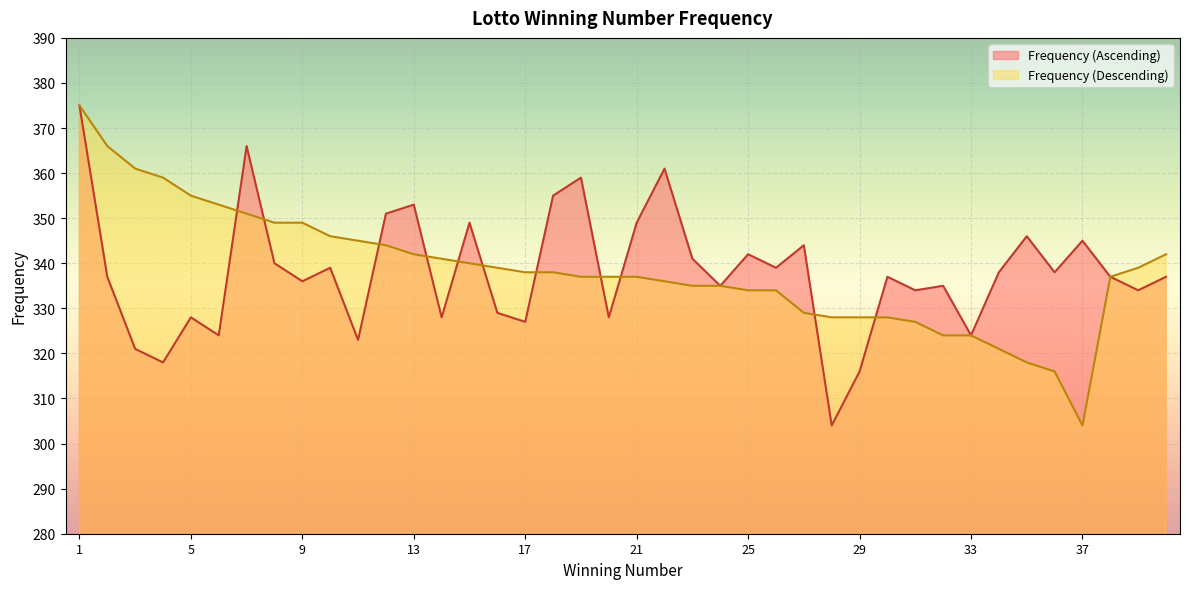

What is the difference between the highest and lowest values at 2?

29